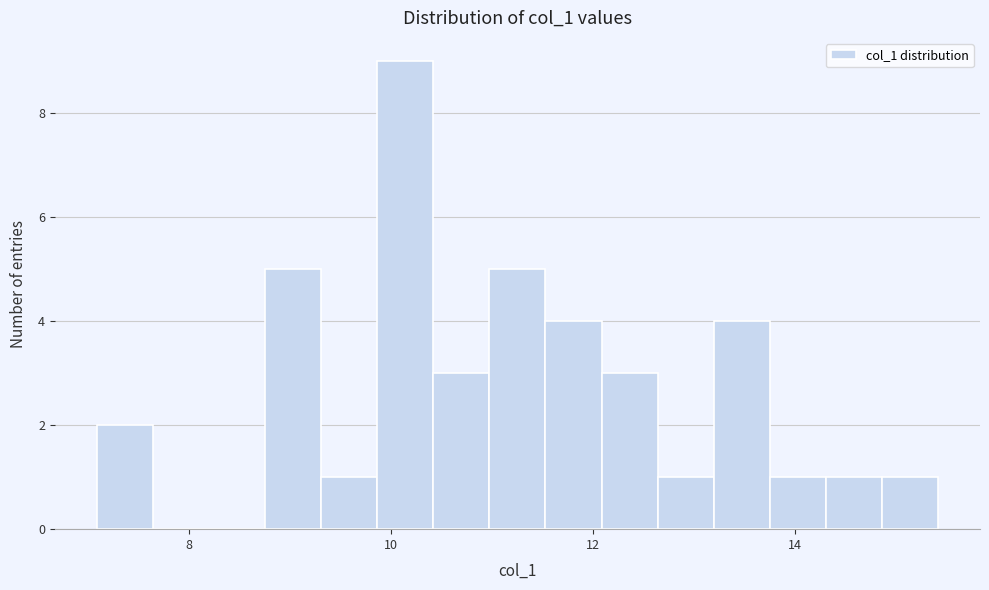

Around what value on the x-axis is the tallest bar? Give the approximate position of its centre, as read against the axis.

10.2